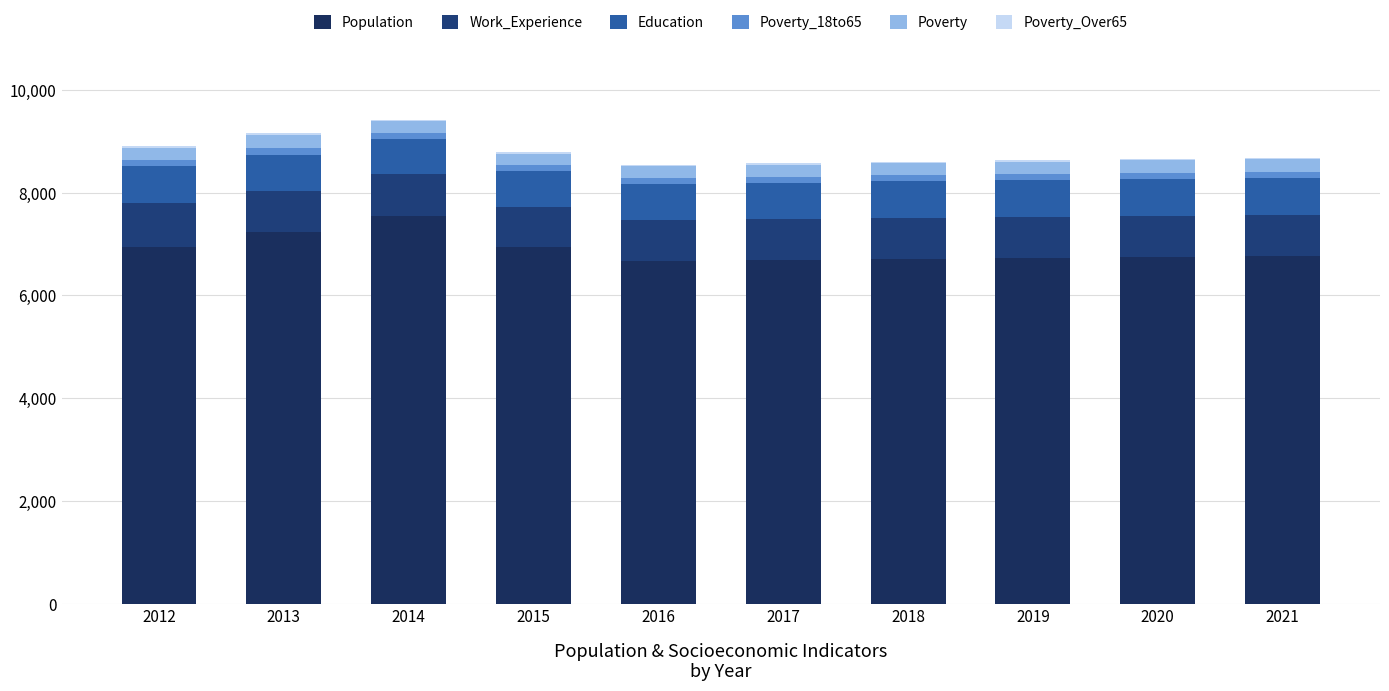

True or false: Poverty has a value of 226 at 2014.

True